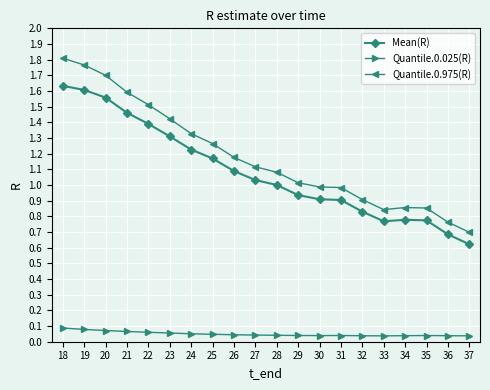

Where does the Quantile.0.975(R) series first go above 1?

18